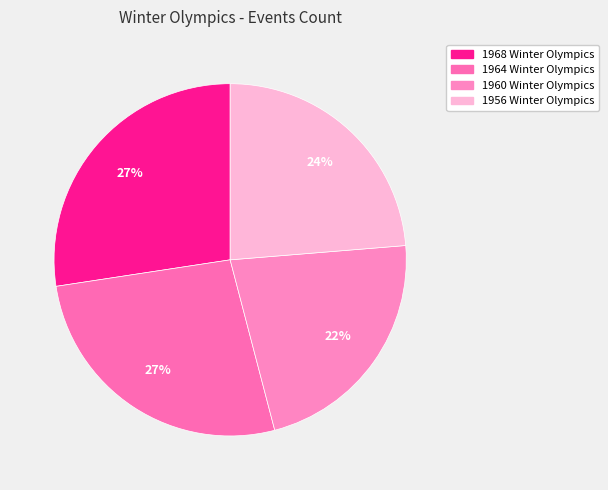

What is the ratio of the value at 1960 Winter Olympics to the value at 1956 Winter Olympics?

0.9